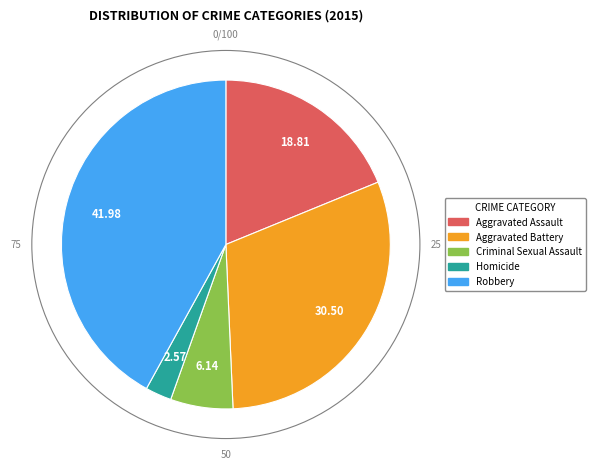

Combined, do Criminal Sexual Assault and Aggravated Assault account for over 50%?

No